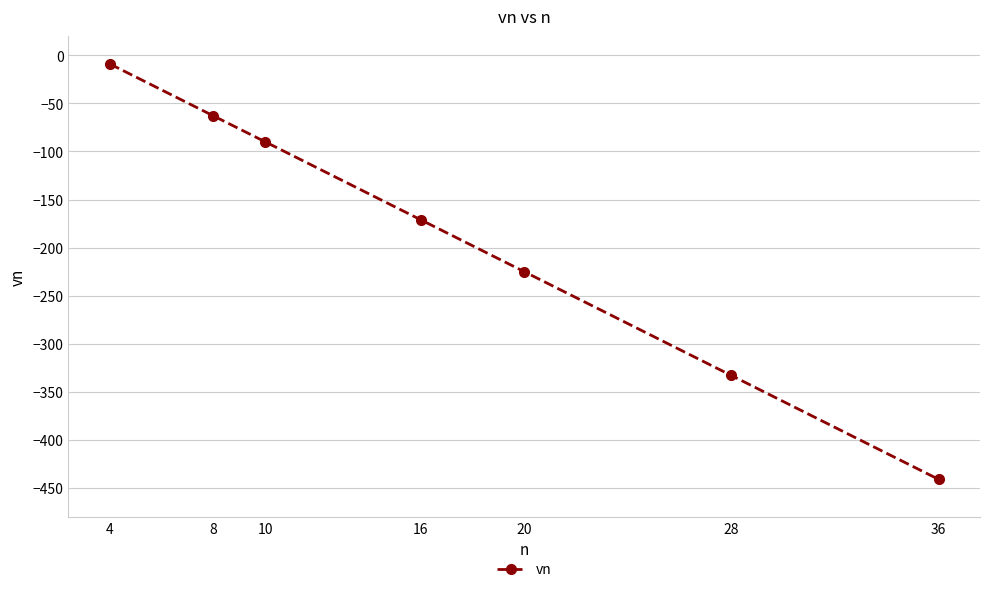

The chart shows a value of -242 at 16. True or false?

False